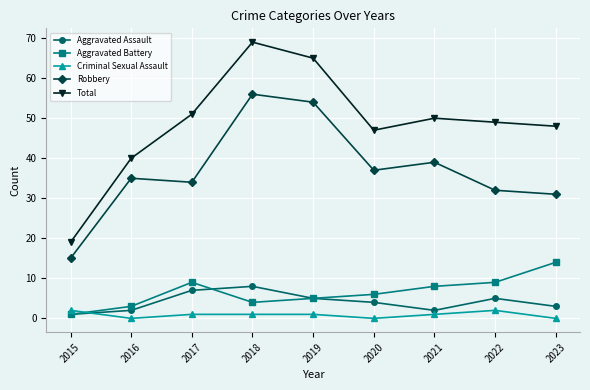

What is the difference between the maximum and second lowest values in the Criminal Sexual Assault series?

2